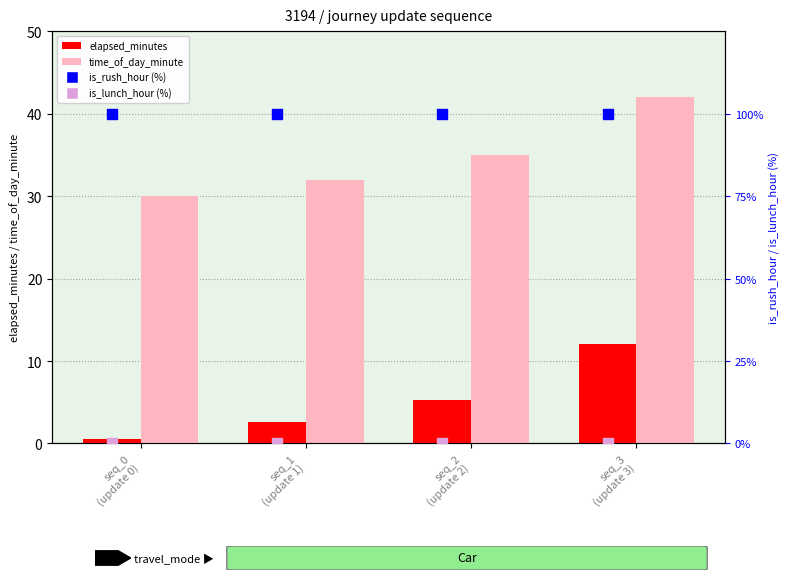

At which category is the sum across all series the highest?

seq_3
(update 3)